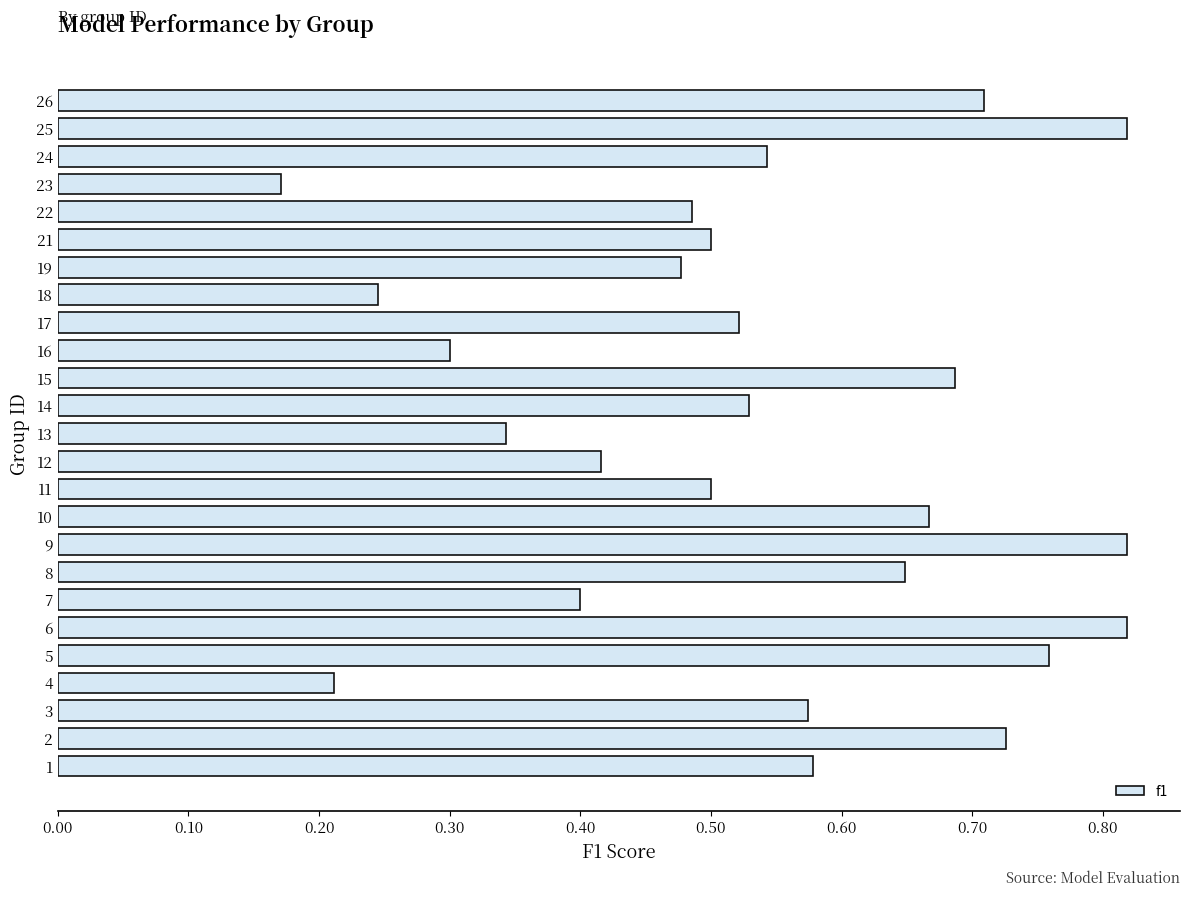

True or false: the data shows 0.5 at 22.

True